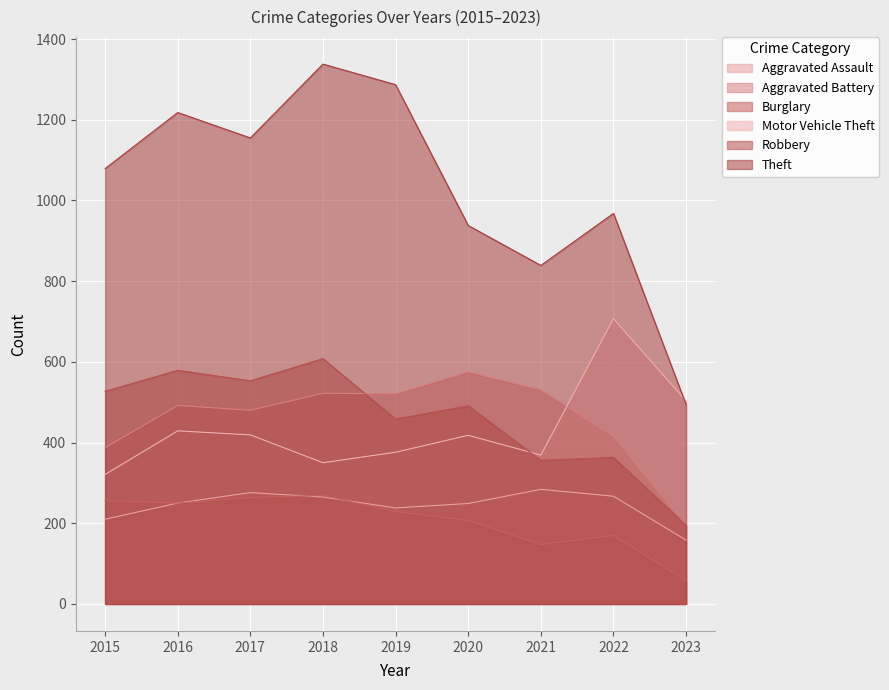

True or false: Motor Vehicle Theft has a value of 503 at 2023.

True